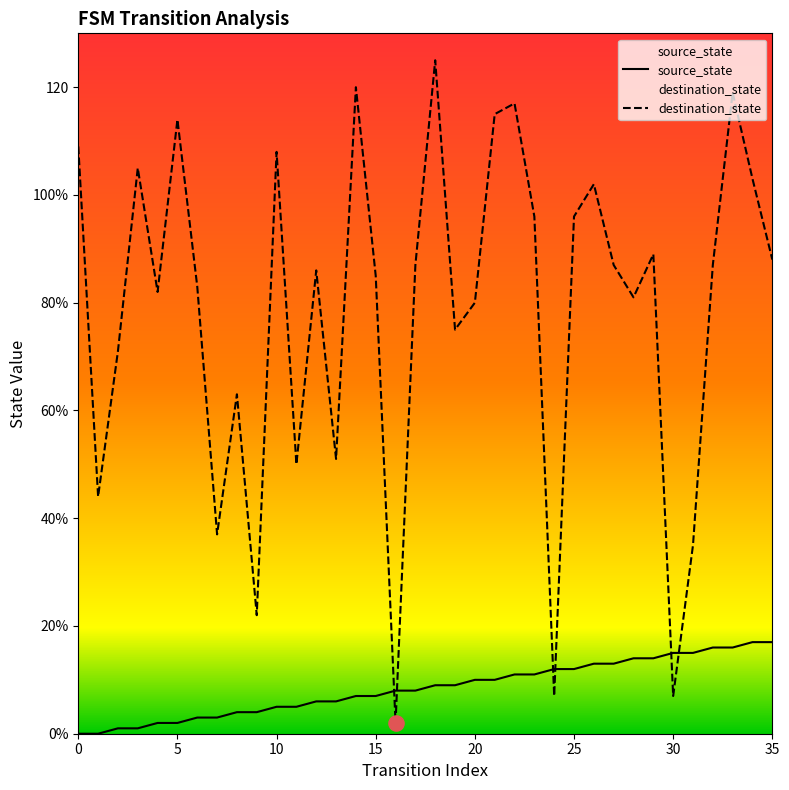

At how many categories does at least one series exceed 112?

6